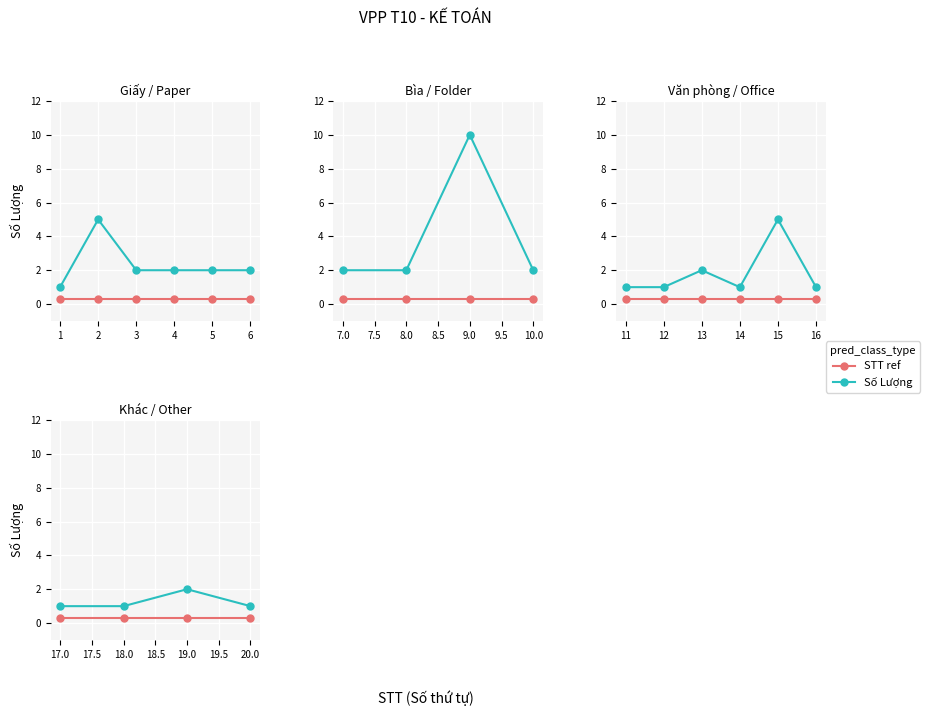

Which has a higher value, 18.0 or 19.0?

19.0